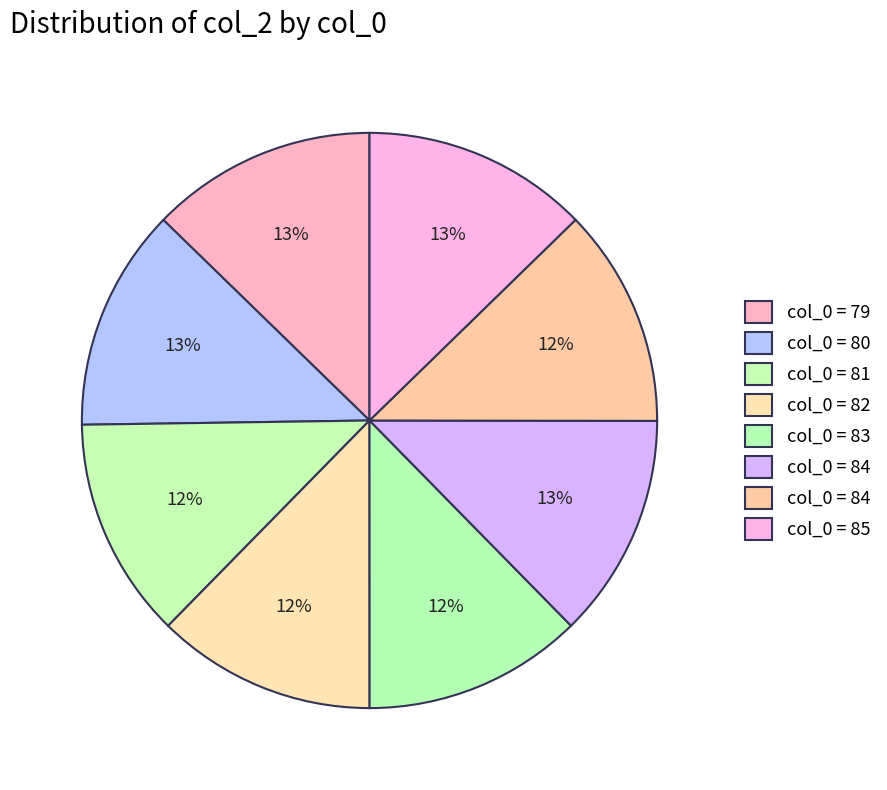

How many slices are in this pie chart?

8